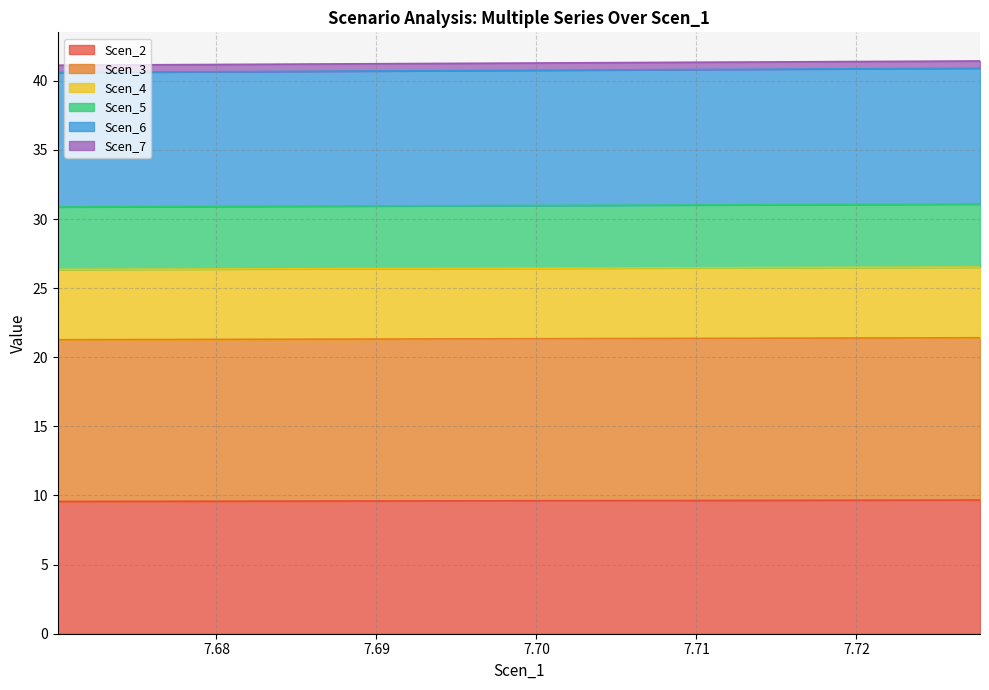

What is the difference between the highest and lowest values at 7.689477804466153?

31.1